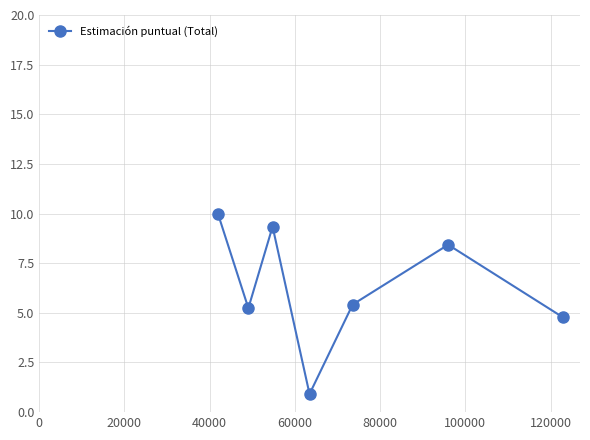

True or false: the data has more than 2 interior local peaks.

False